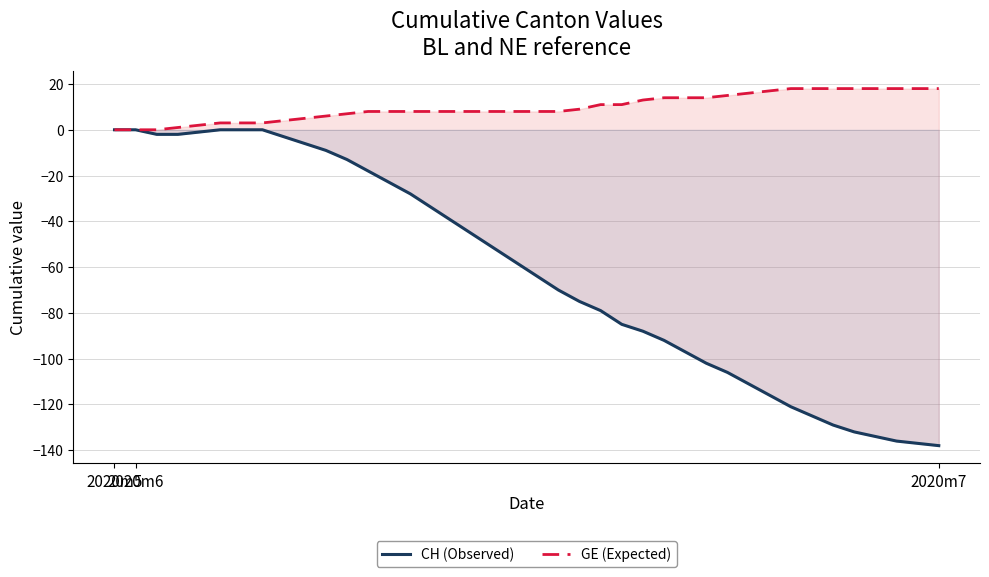

List the series in order of their peak value, lowest first.

CH (Observed), GE (Expected)